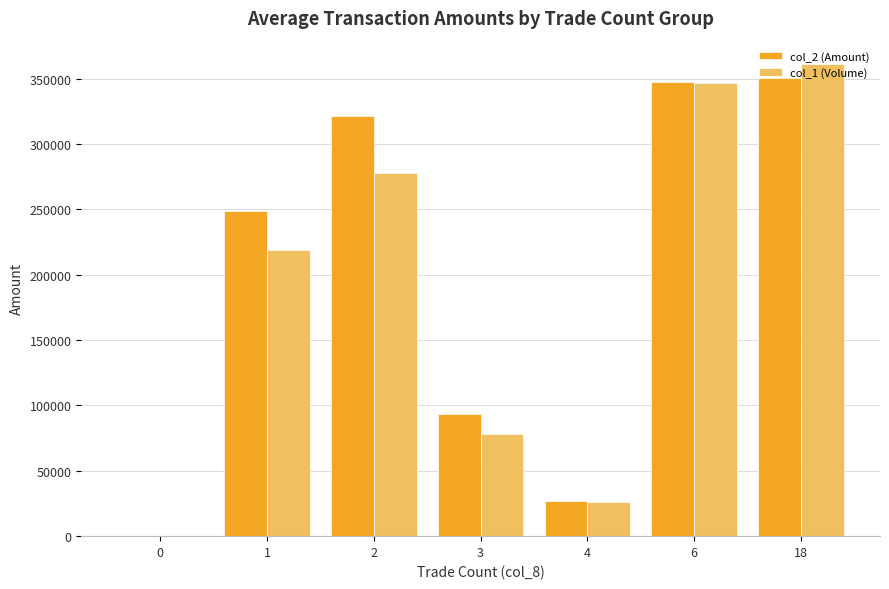

At which category is the sum across all series the highest?

18